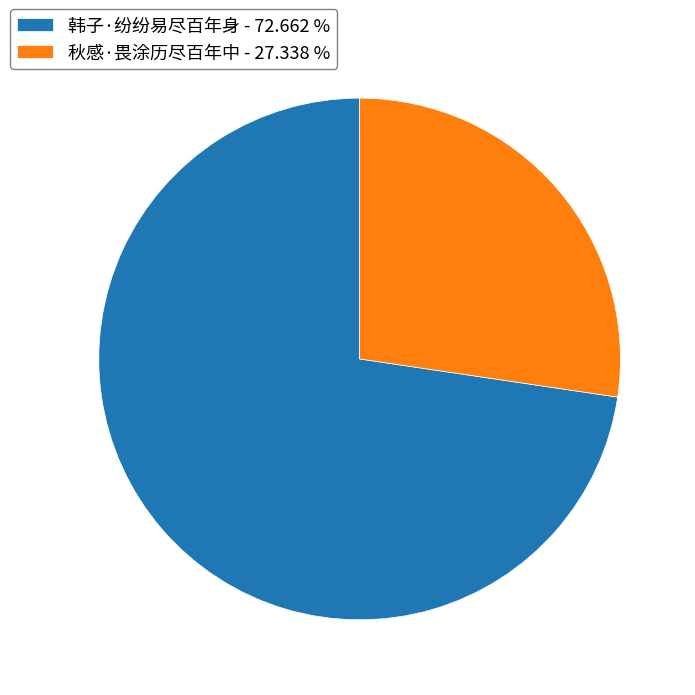

Combined, do 韩子·纷纷易尽百年身 - 72.662 % and 秋感·畏涂历尽百年中 - 27.338 % account for over 50%?

Yes